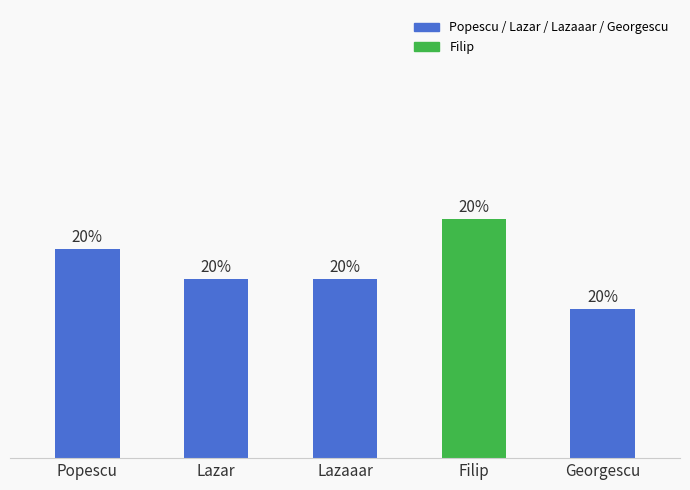

Are the bars horizontal?

No